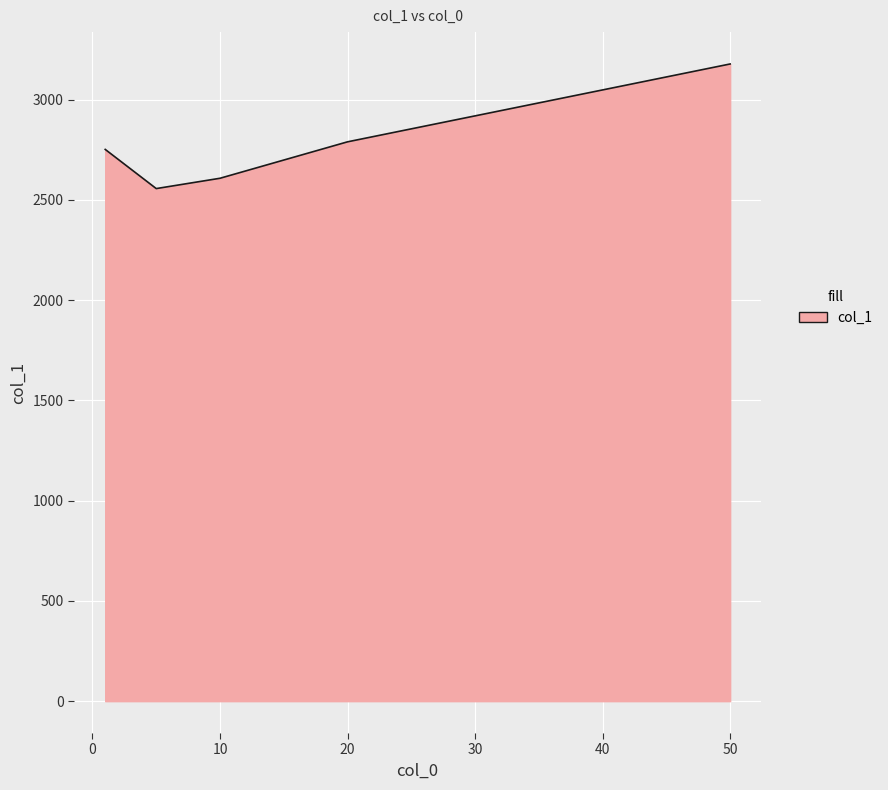

What is the minimum value shown in the chart?

2556.5